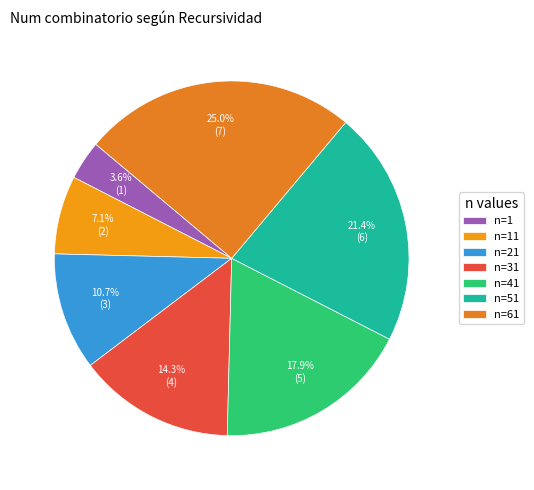

Does any single category account for the majority?

No